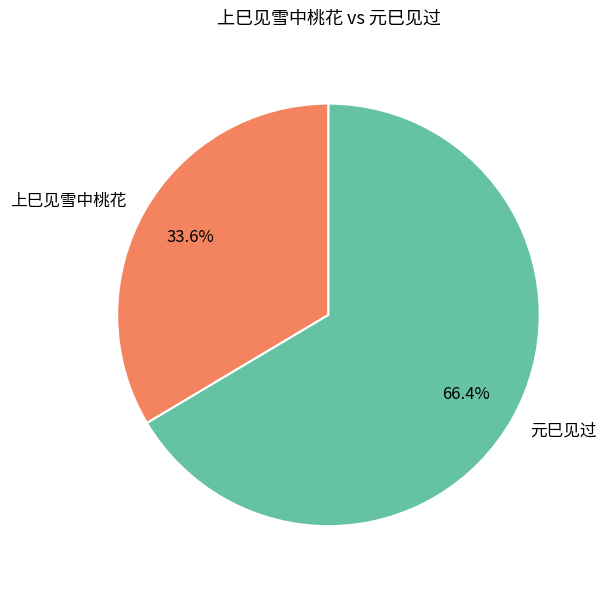

Which category has the smallest portion of the pie?

上巳见雪中桃花